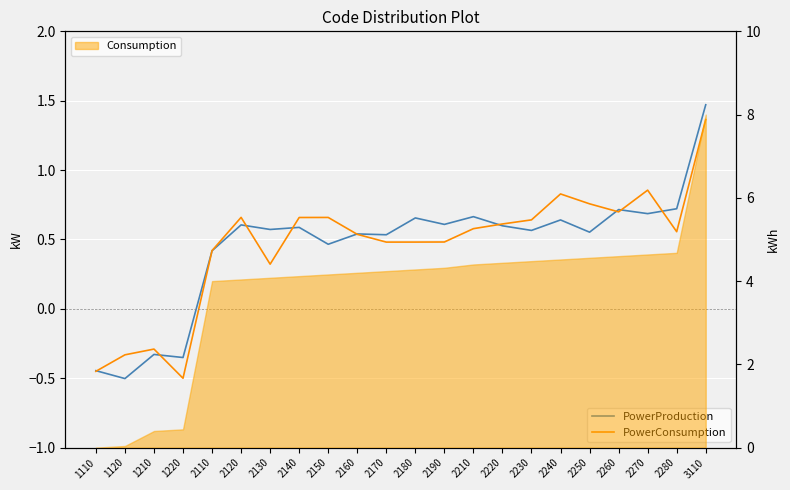

What is the smallest value displayed?

-0.5